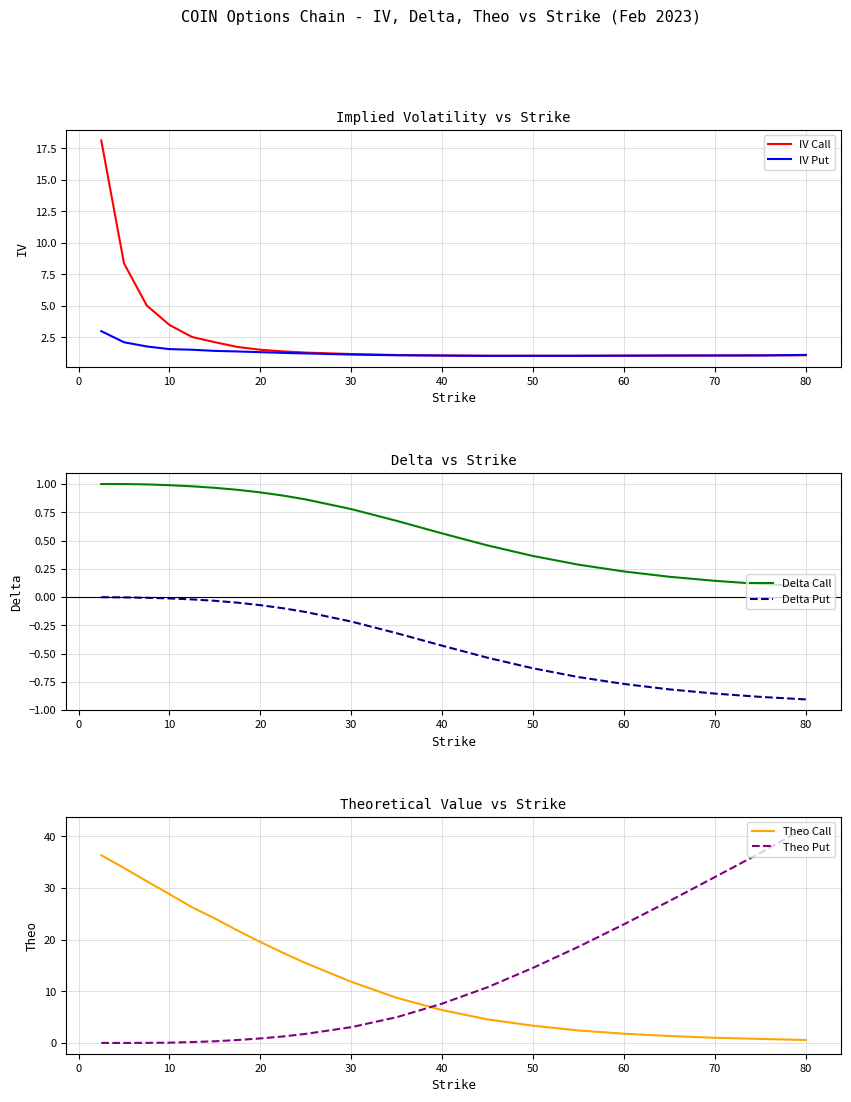

What is the lowest value of the Delta Put series?

-0.9